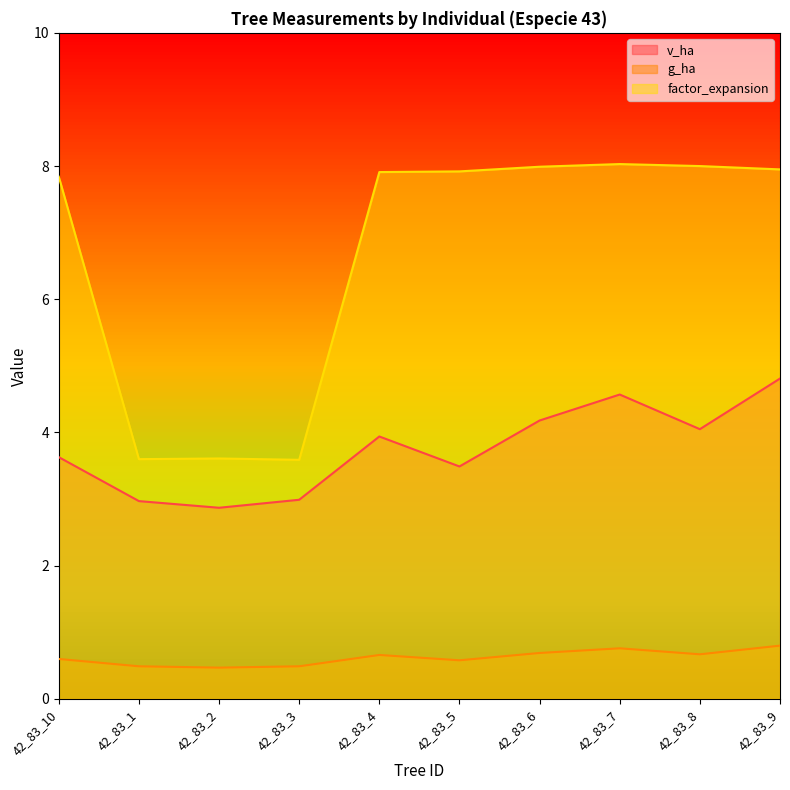

Is the value of g_ha at 42_83_1 greater than the value of factor_expansion at 42_83_1?

No